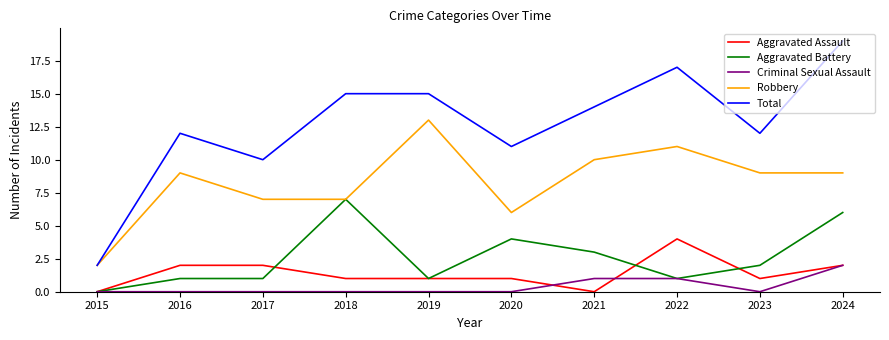

True or false: Robbery and Criminal Sexual Assault cross at least once.

False